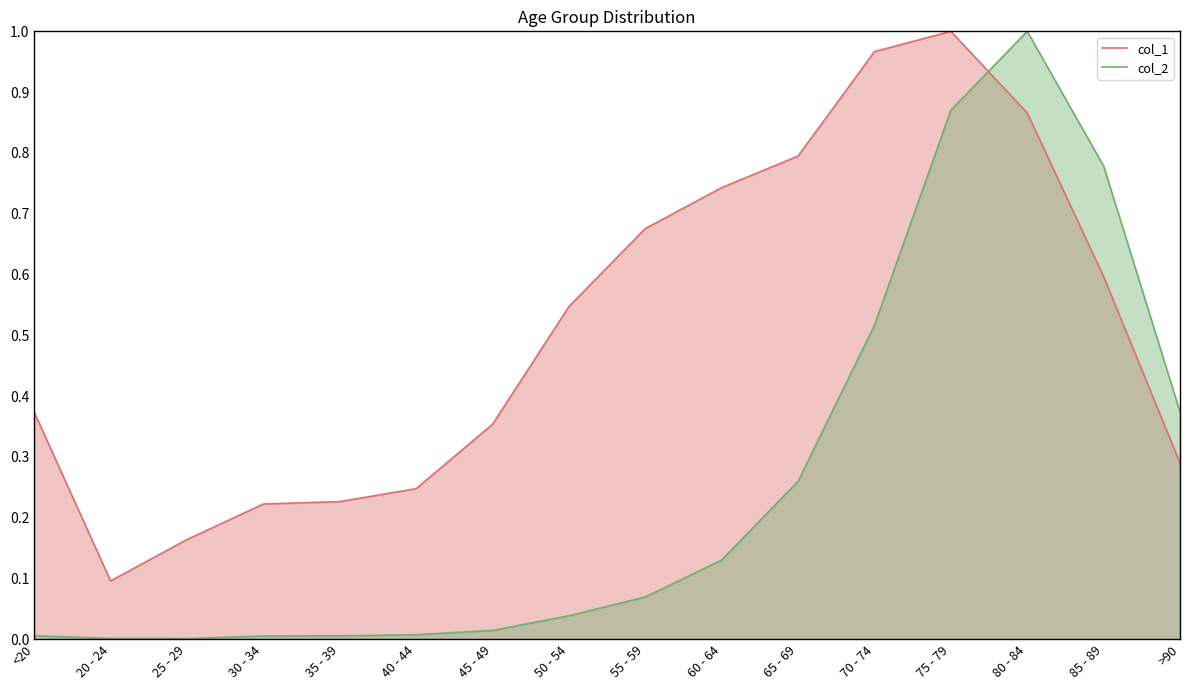

Which has a higher value, 85 - 89 or 35 - 39?

85 - 89